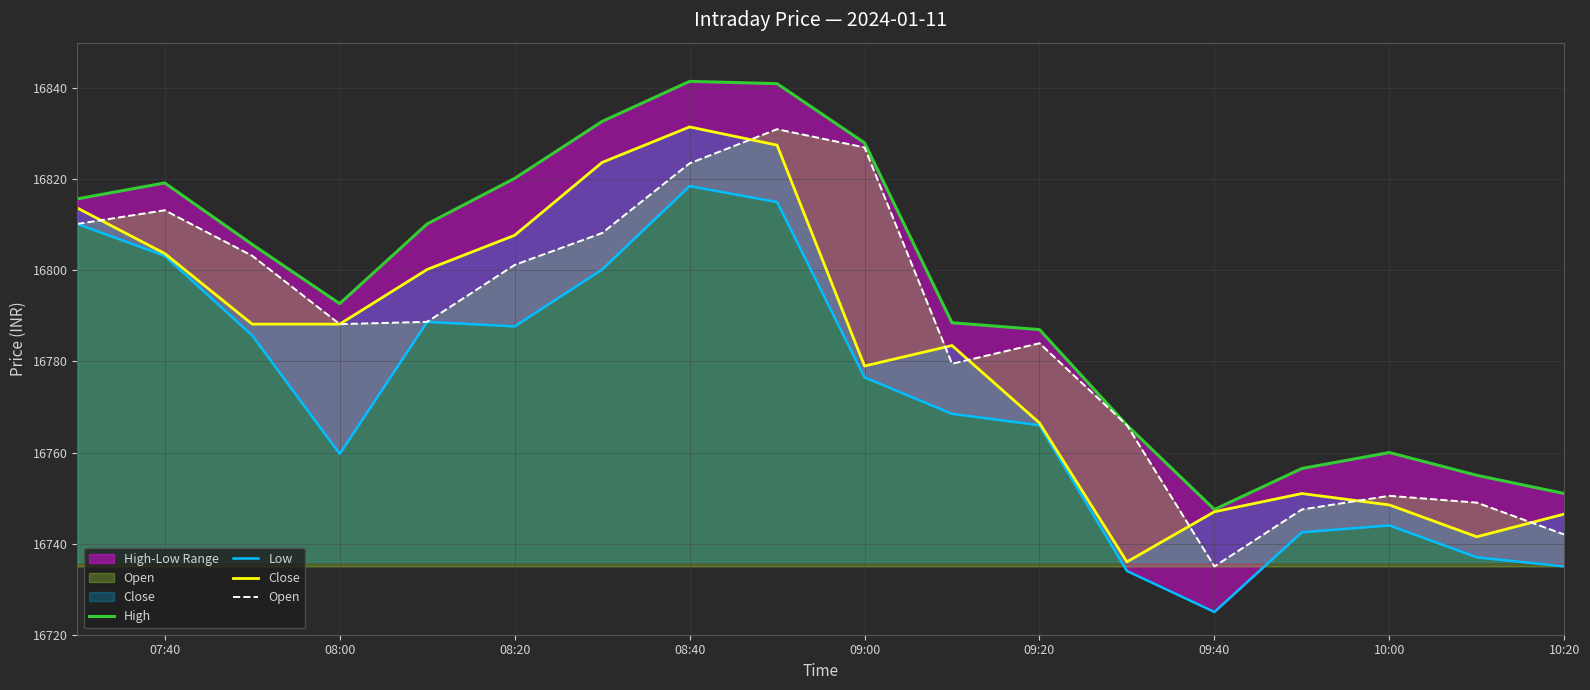

The value of Close at 10:20 is 16746.5. True or false?

True